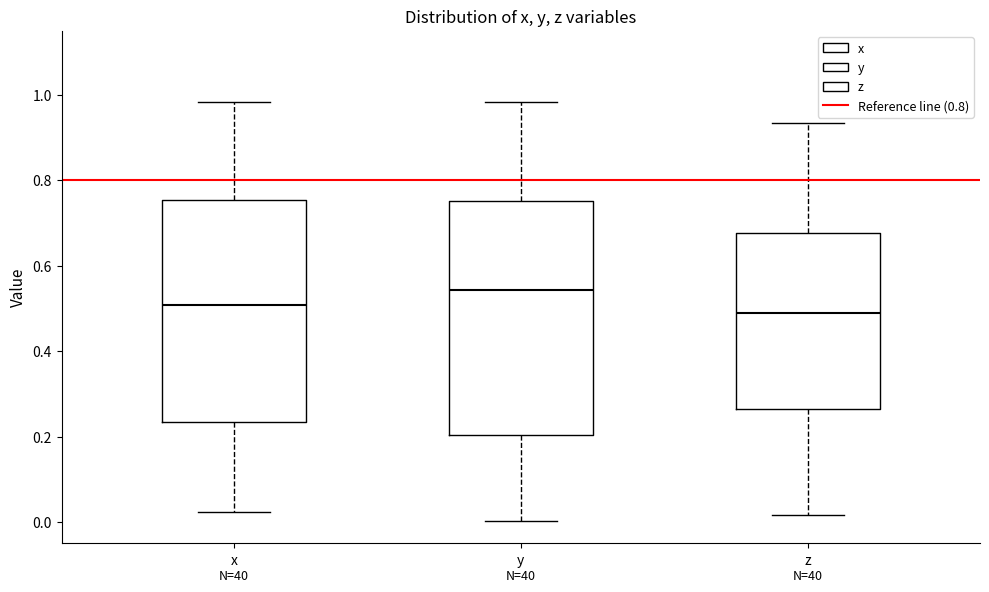

Reading left to right, transcribe this box plot: for each box, give where its median line is, the range the box spans, and where its two whiskers end, as read against the y-axis. The values are not printed on the chart, so give them approximately, as read against the axis.

x: median 0.50, box 0.24 to 0.76, whiskers 0.02 to 0.98
y: median 0.54, box 0.20 to 0.76, whiskers 0.00 to 0.98
z: median 0.48, box 0.26 to 0.68, whiskers 0.02 to 0.94